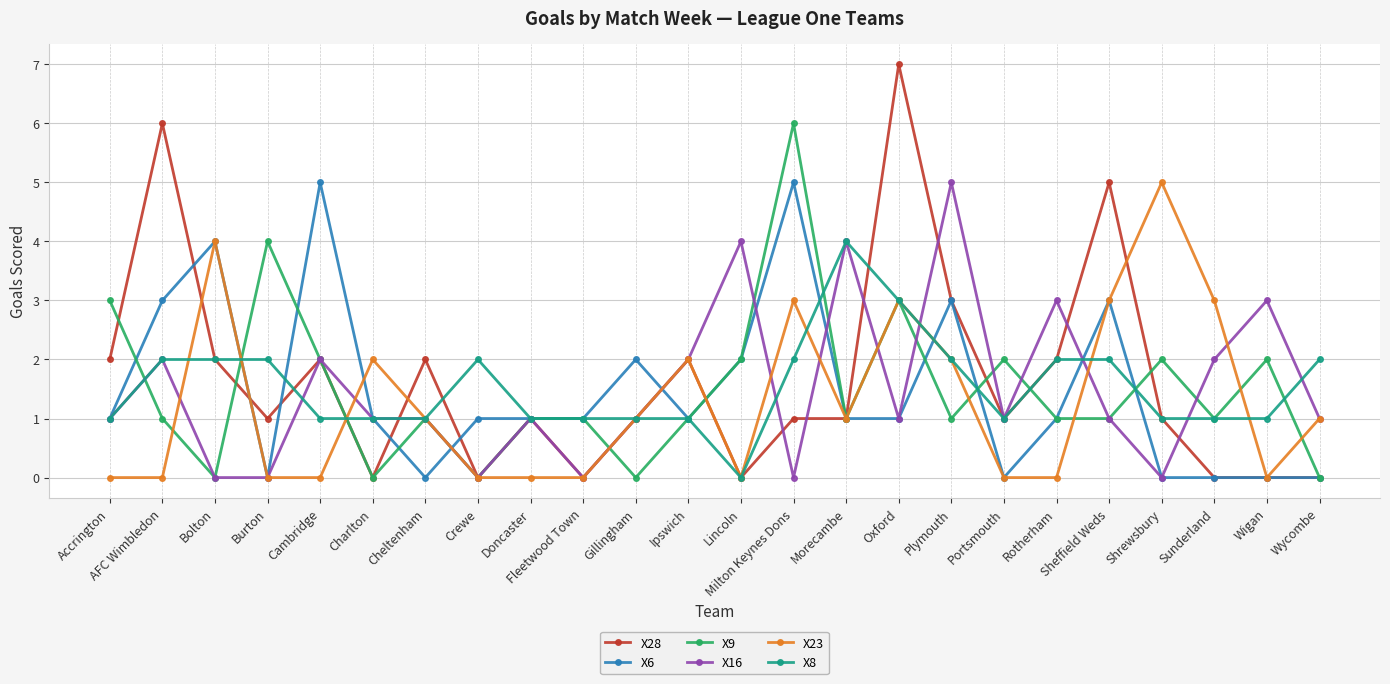

True or false: X9 has a value of 0 at Gillingham.

True